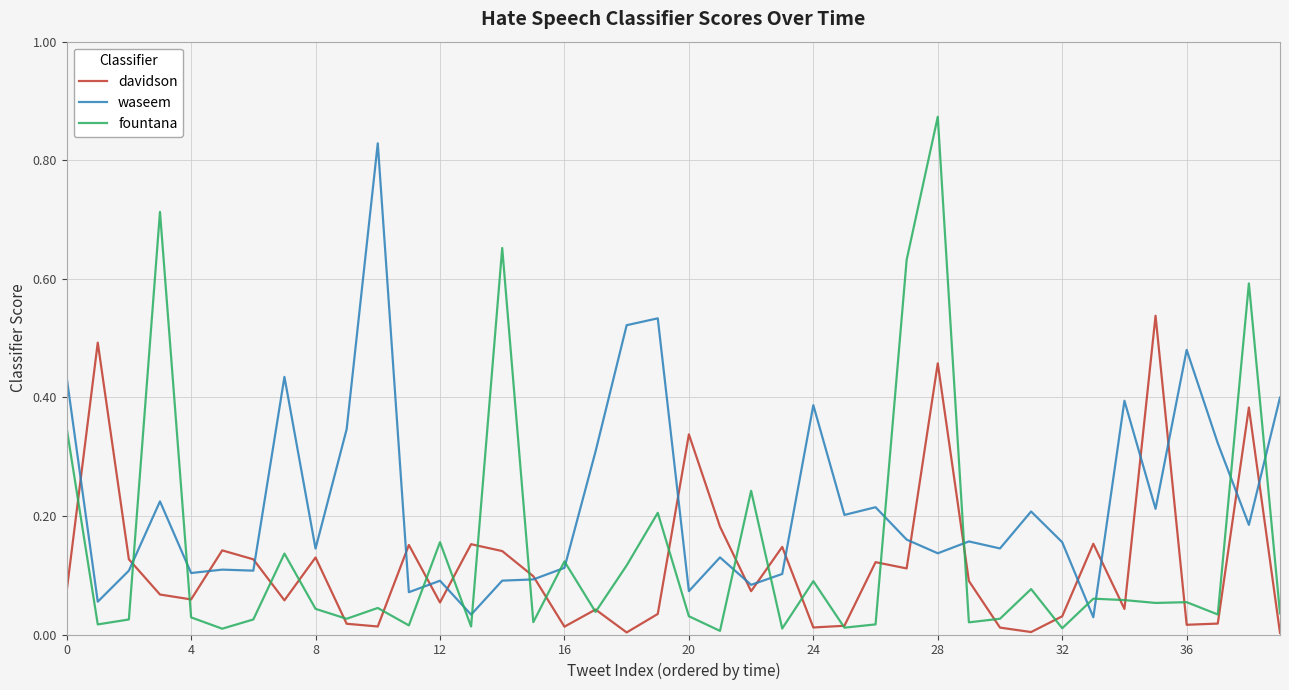

Which series has the widest spread of values?

fountana